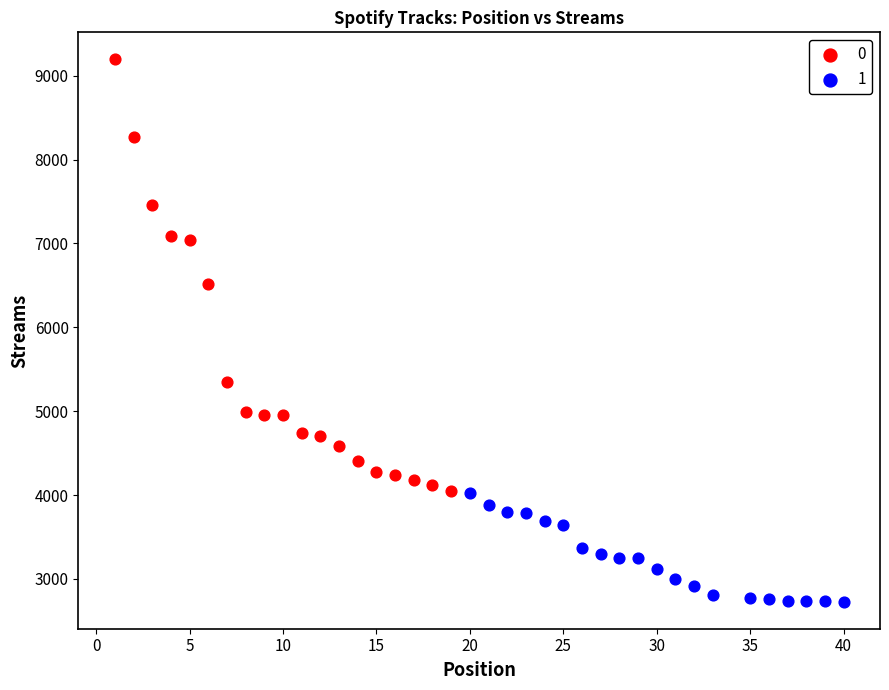

What are all the series names shown in the legend?

0, 1